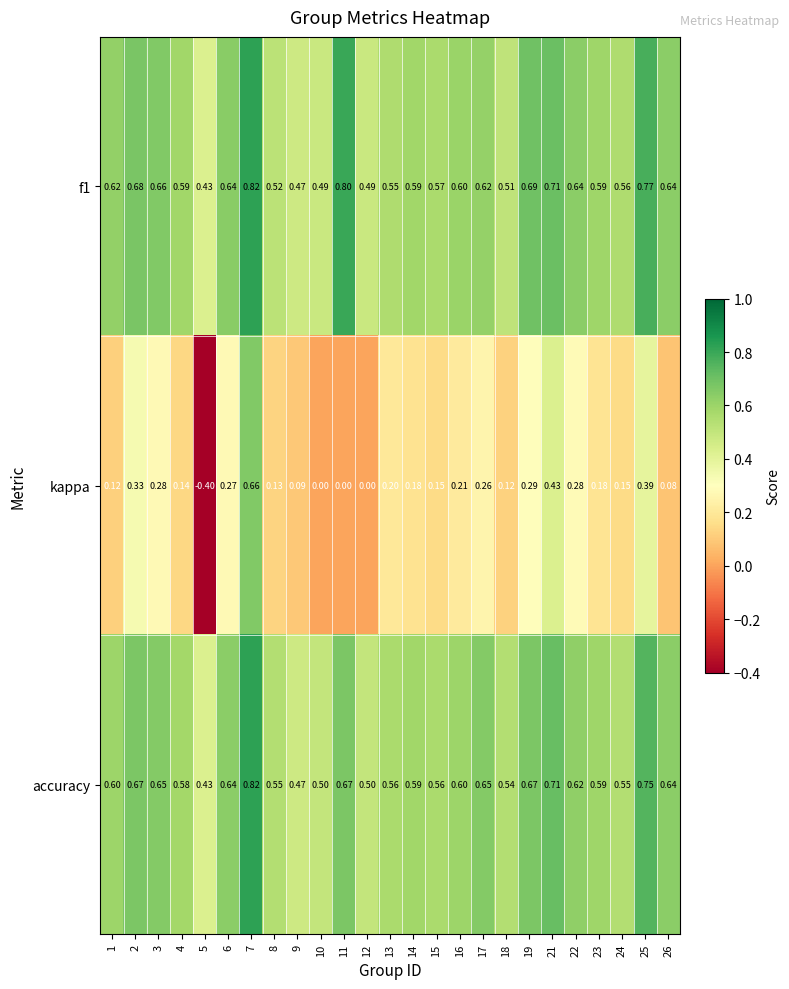

At which category is the sum across all series the highest?

7